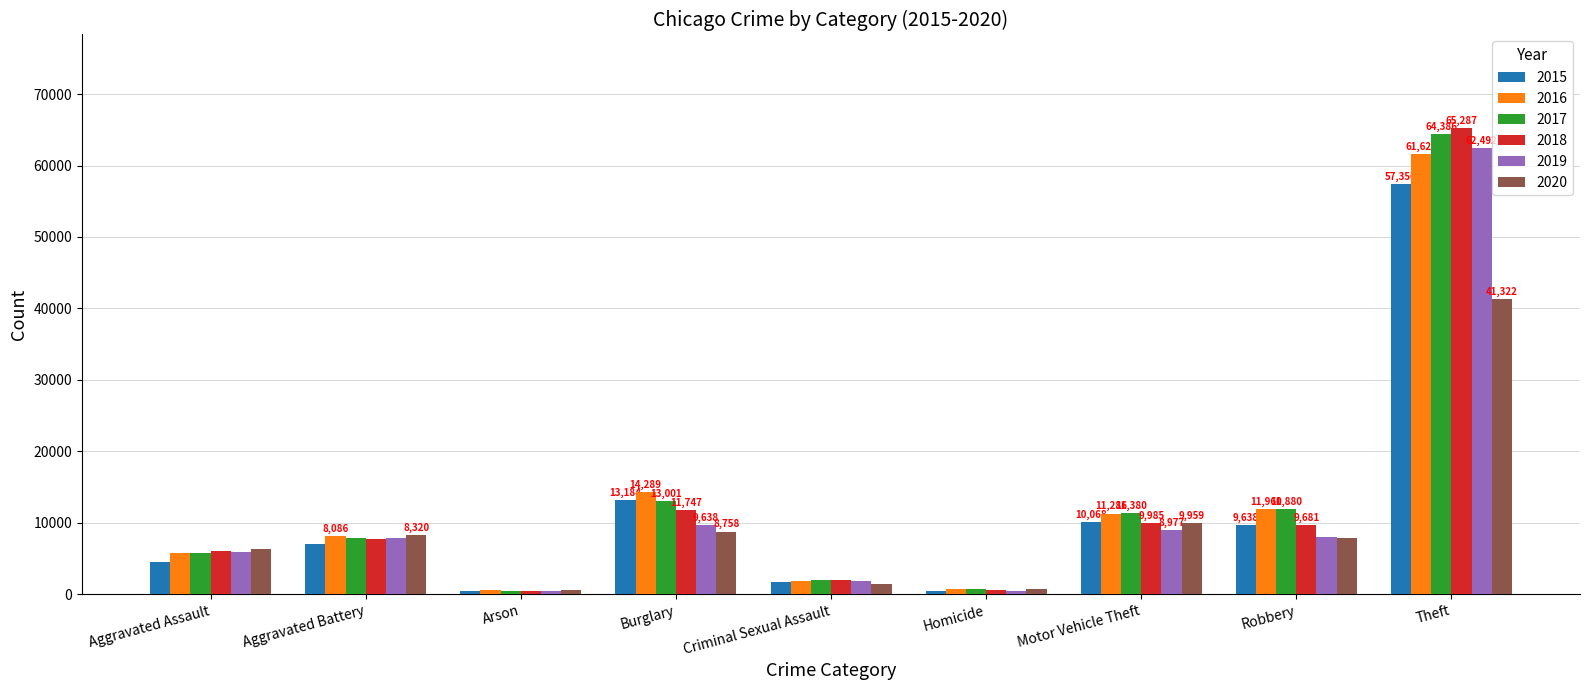

Rank the series by their maximum value, from highest to lowest.

2018, 2017, 2019, 2016, 2015, 2020